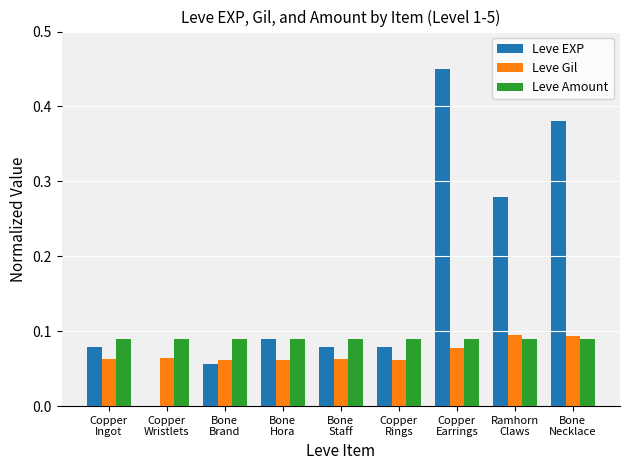

Which series has the largest total across all categories?

Leve EXP